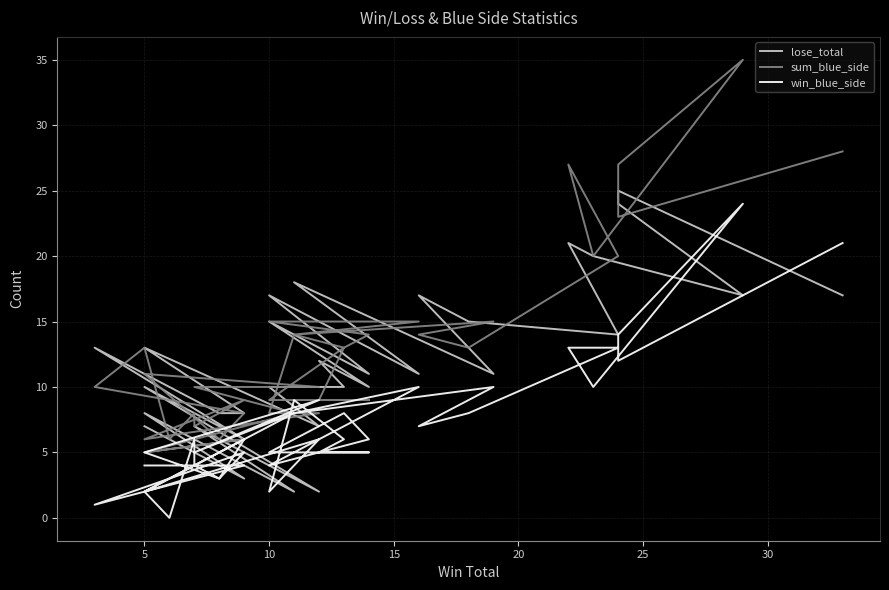

The value of win_blue_side at 9 is 15. True or false?

False